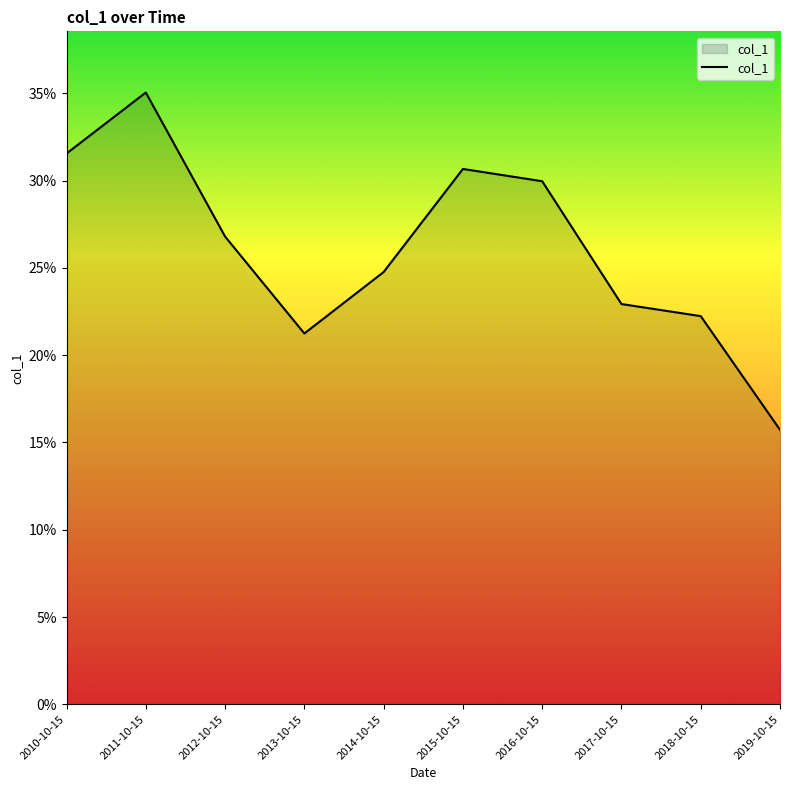

How many points are lower than both their immediate neighbors (excluding endpoints)?

1